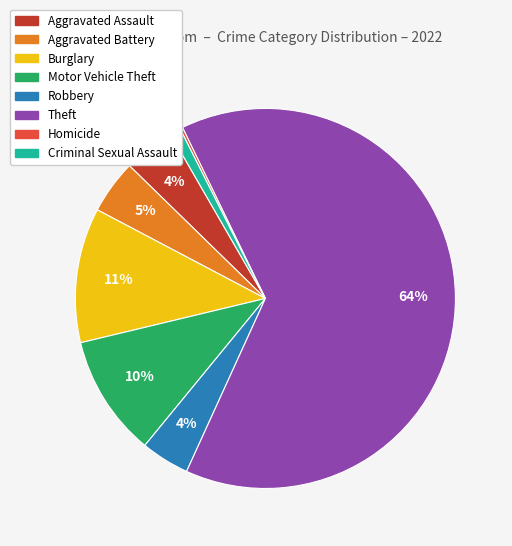

Between Motor Vehicle Theft and Burglary, which is larger?

Burglary